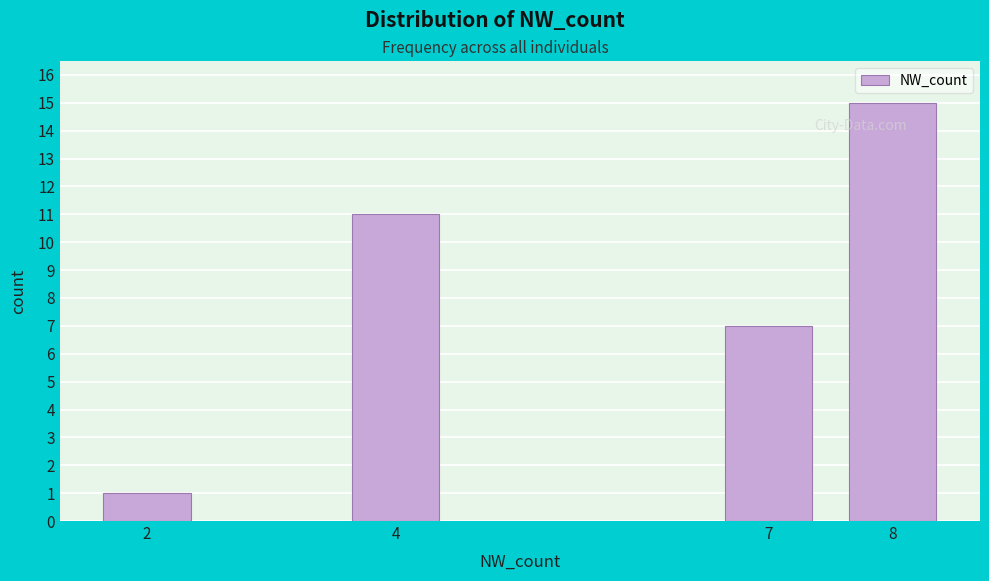

Reading left to right, extract all data points from this chart.

2=1	4=11	7=7	8=15